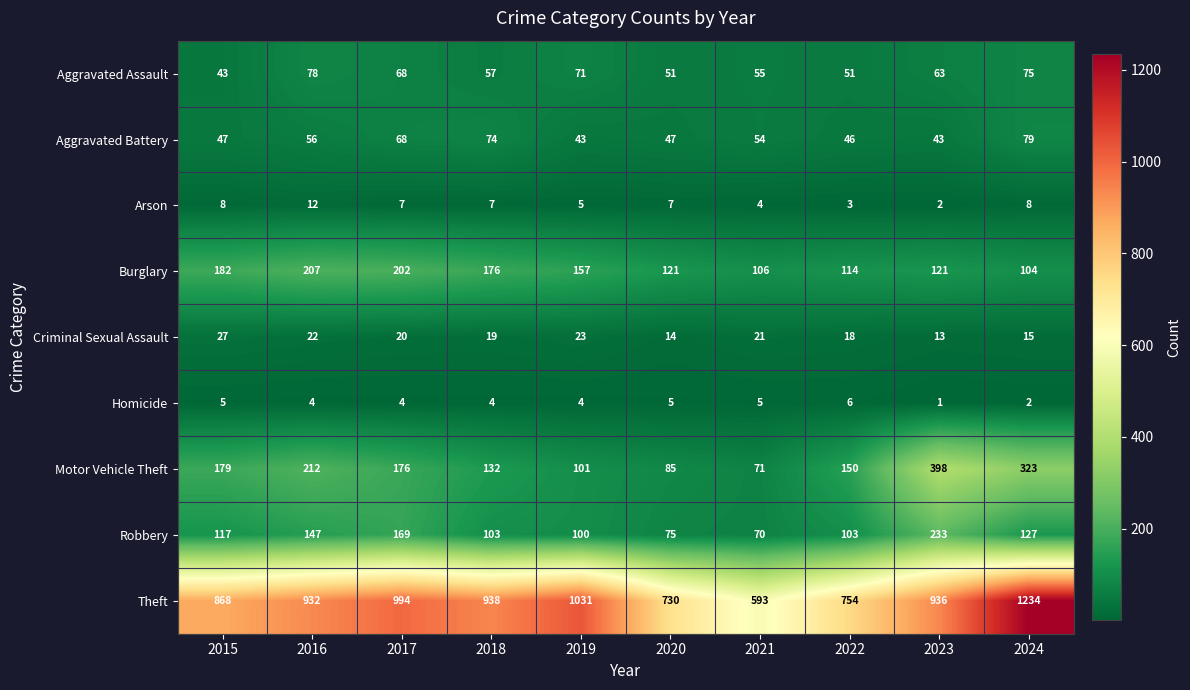

Which series has the largest total across all categories?

Theft